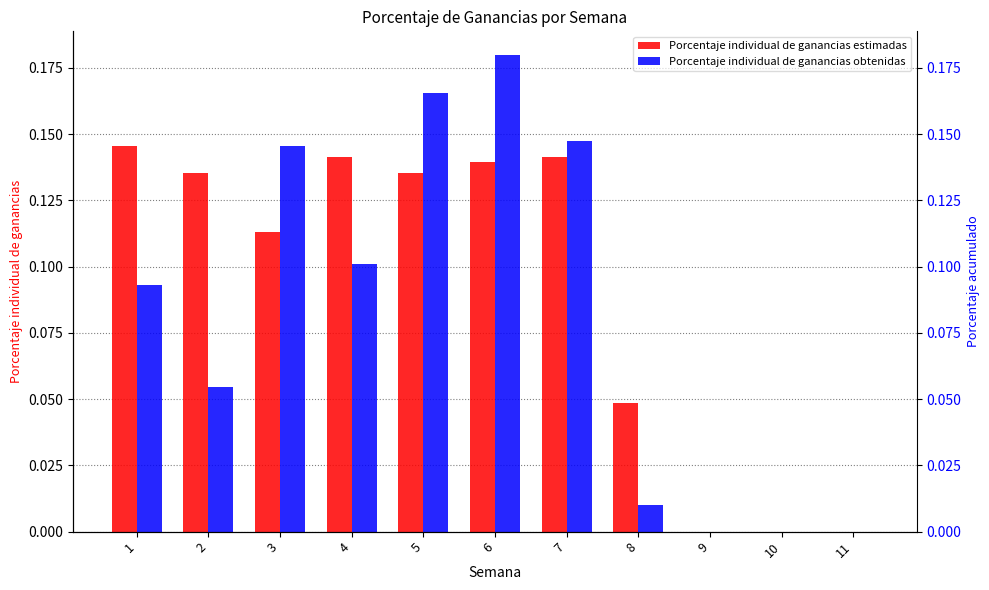

What is the total value across all series at 1?

0.2